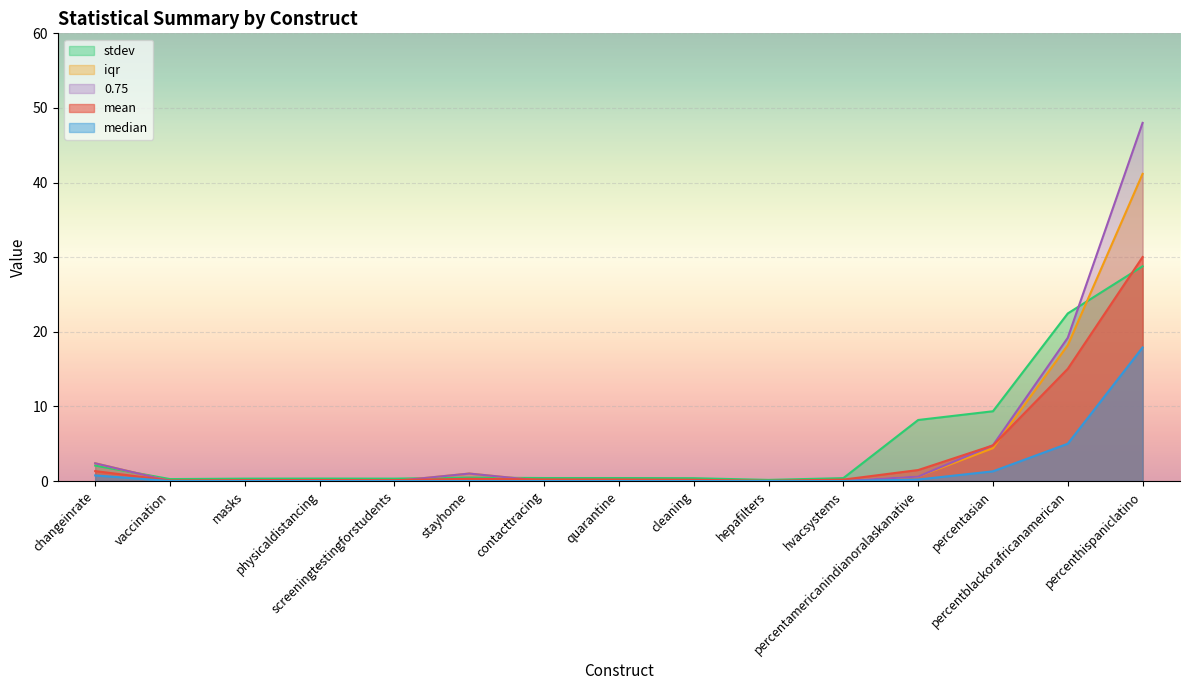

Which series ends up on top after the final intersection of mean and 0.75?

0.75